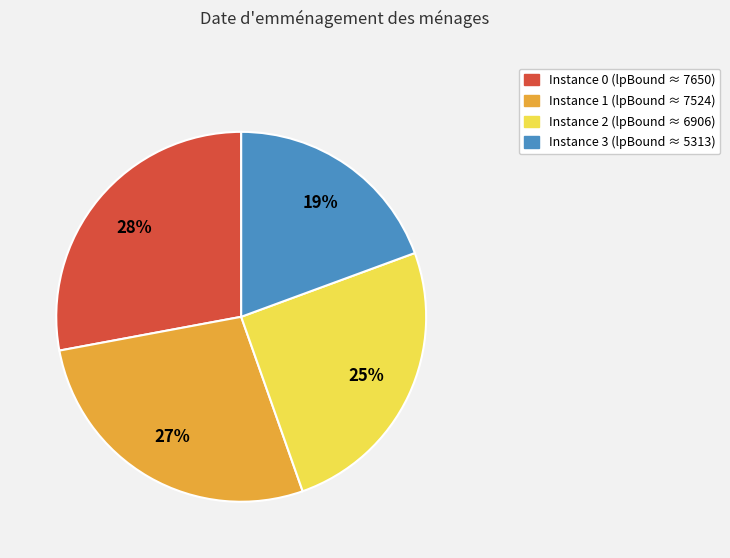

To the nearest percent, what is the difference between the largest and smallest slice percentages?

9%